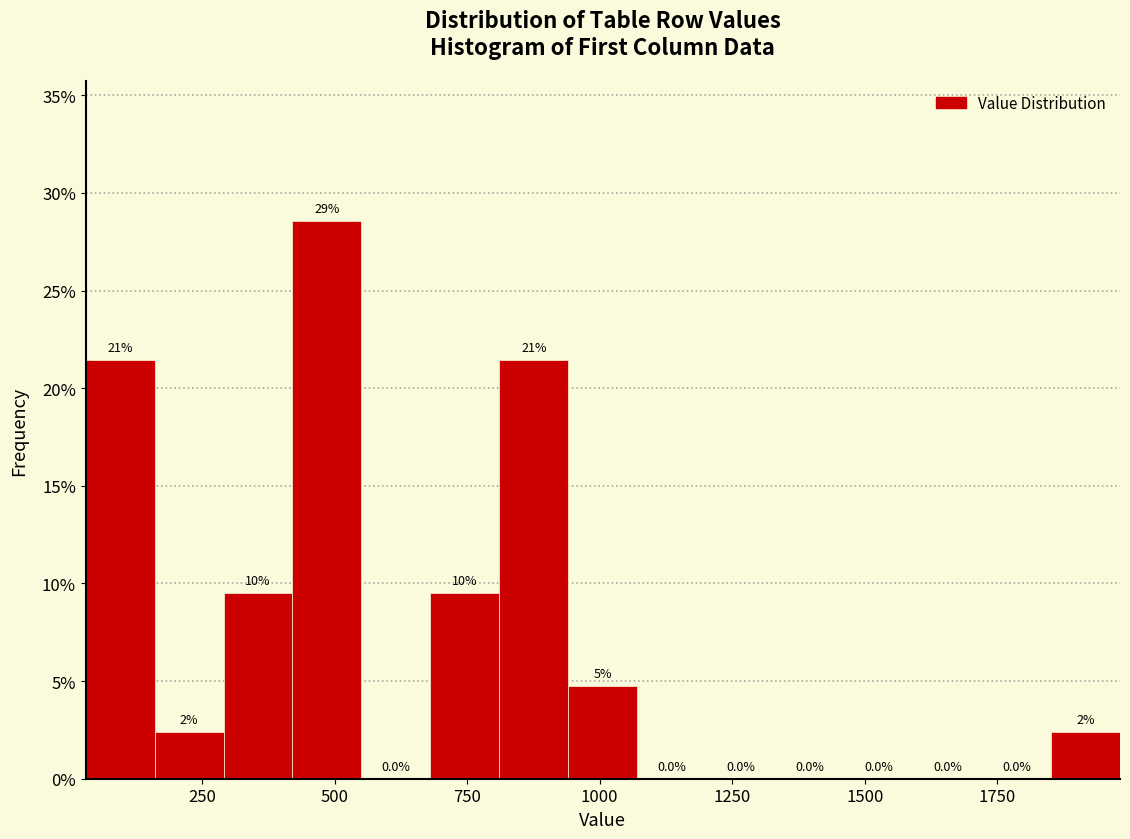

Around what value on the x-axis is the tallest bar? Give the approximate position of its centre, as read against the axis.

500